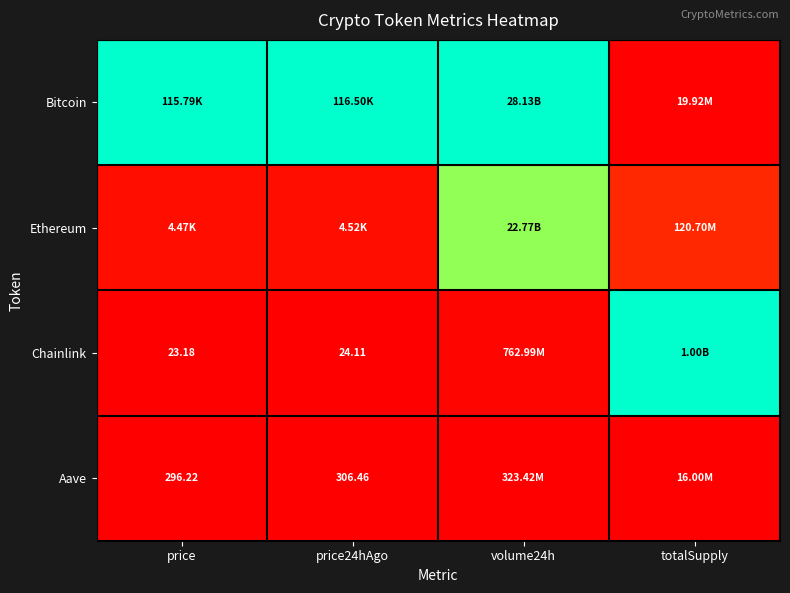

True or false: Aave has a value of 0.0 at price.

False